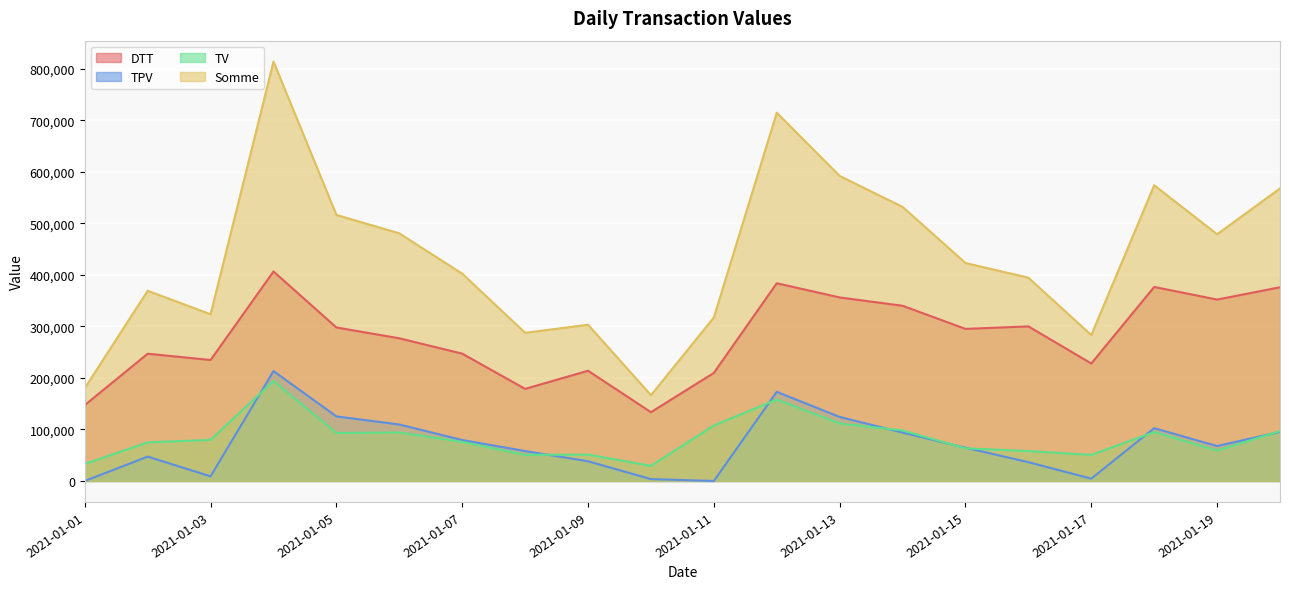

Where is TV nearest to the value 111775?

2021-01-13